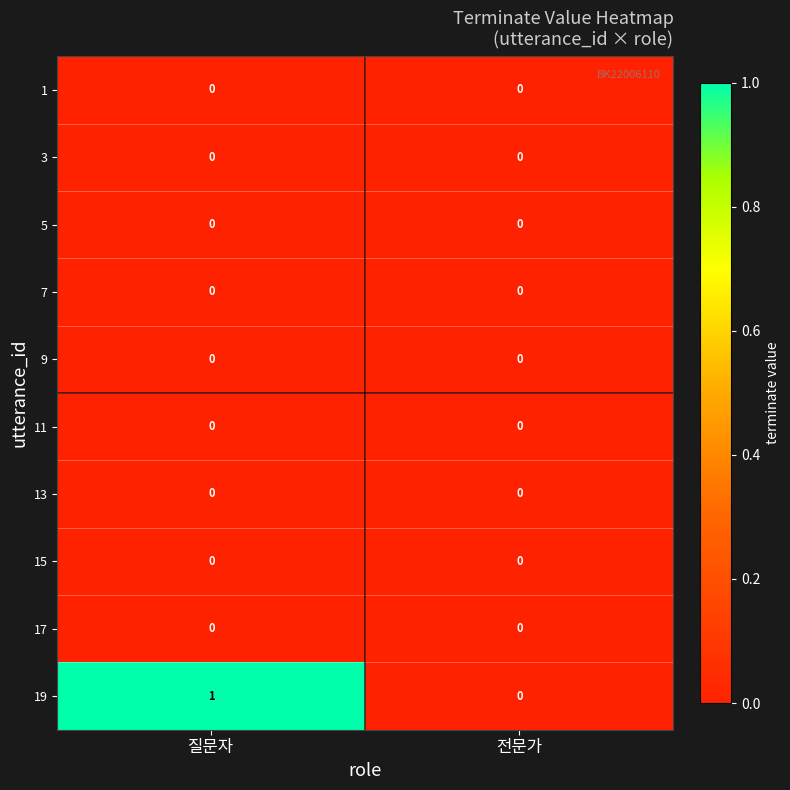

Reading left to right, list all the values displayed in this chart.

1: 0	0
3: 0	0
5: 0	0
7: 0	0
9: 0	0
11: 0	0
13: 0	0
15: 0	0
17: 0	0
19: 1	0